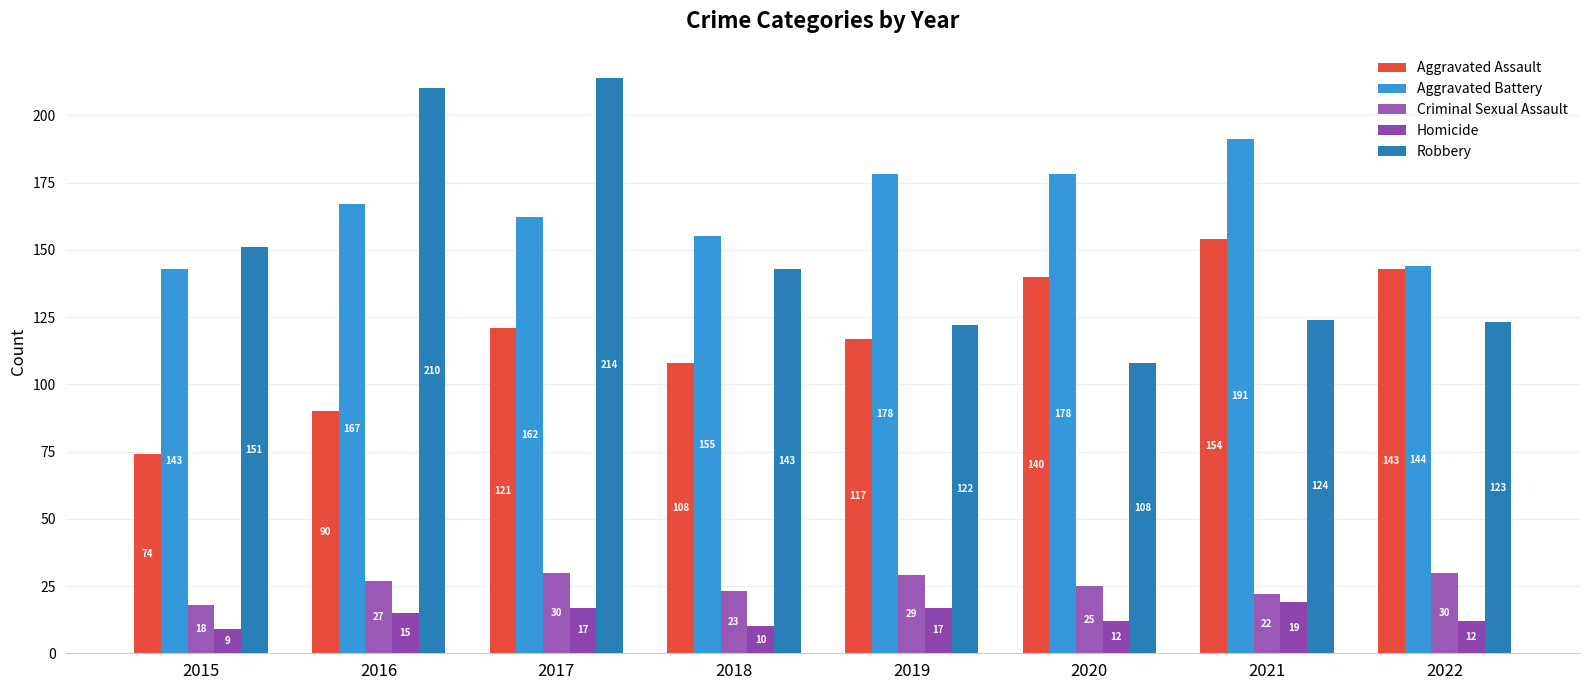

How many data points does each series have?

8